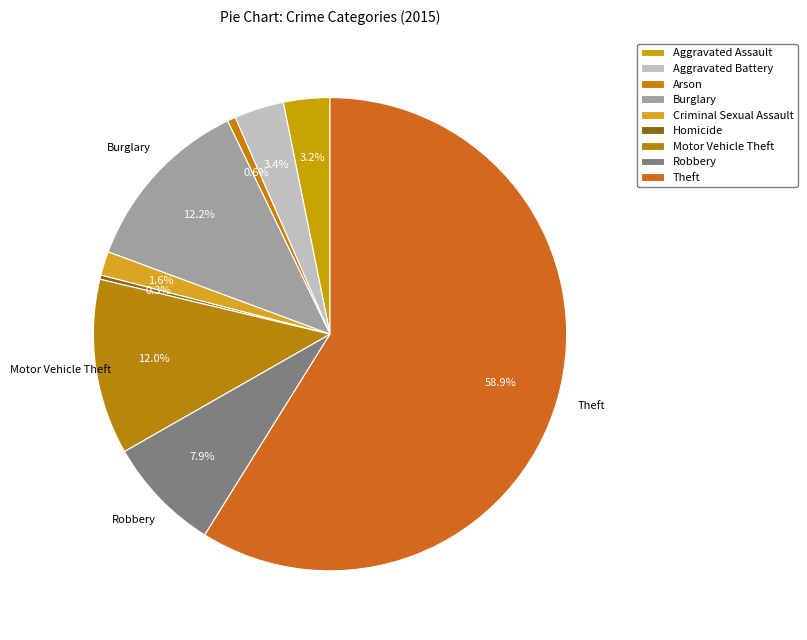

How many segments does this pie chart have?

9